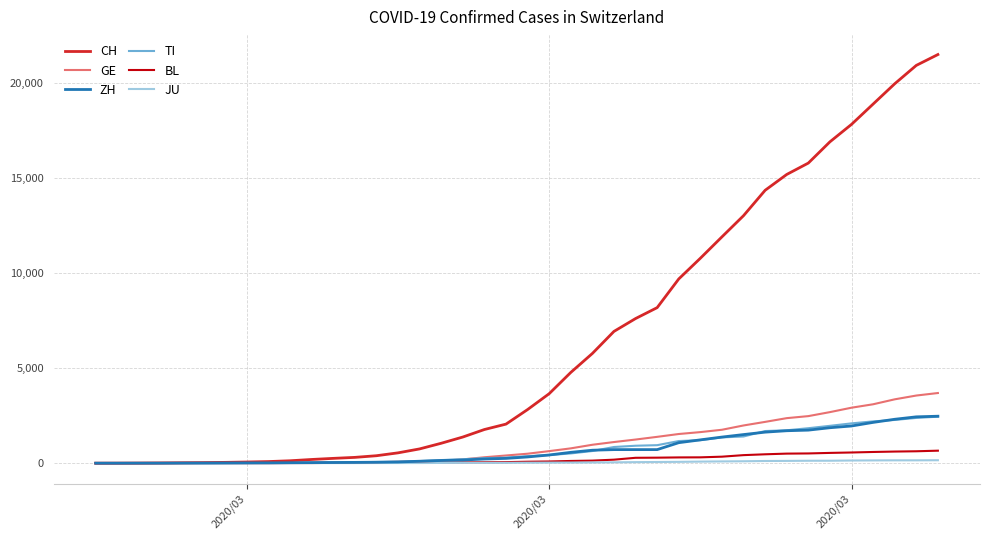

What is the greatest value displayed?

21469